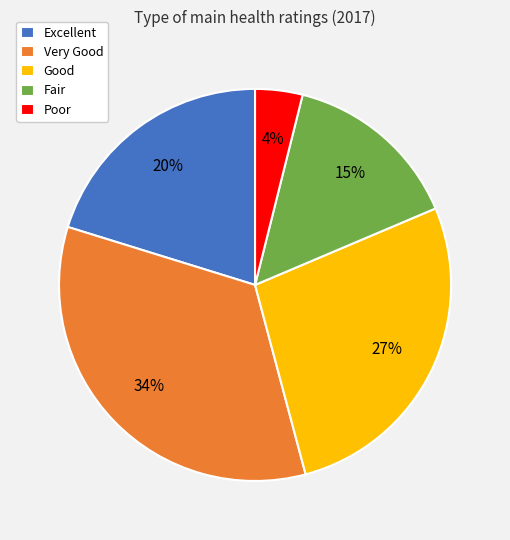

Which has a higher value, Good or Fair?

Good